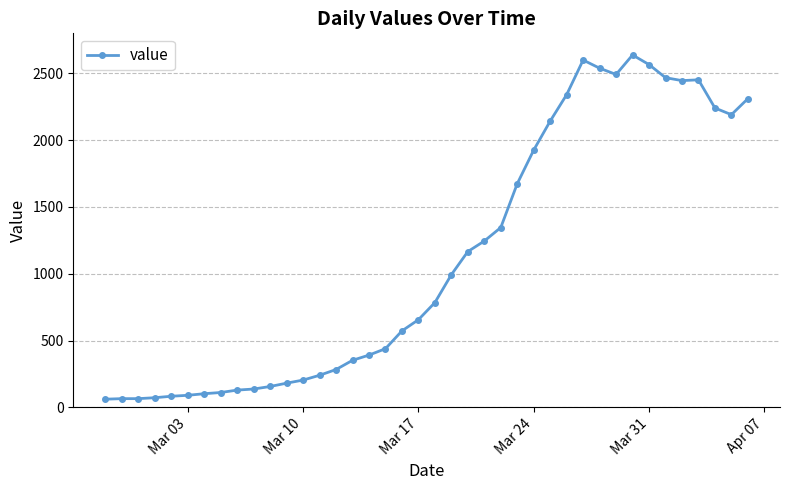

Count the number of categories in the chart.

40